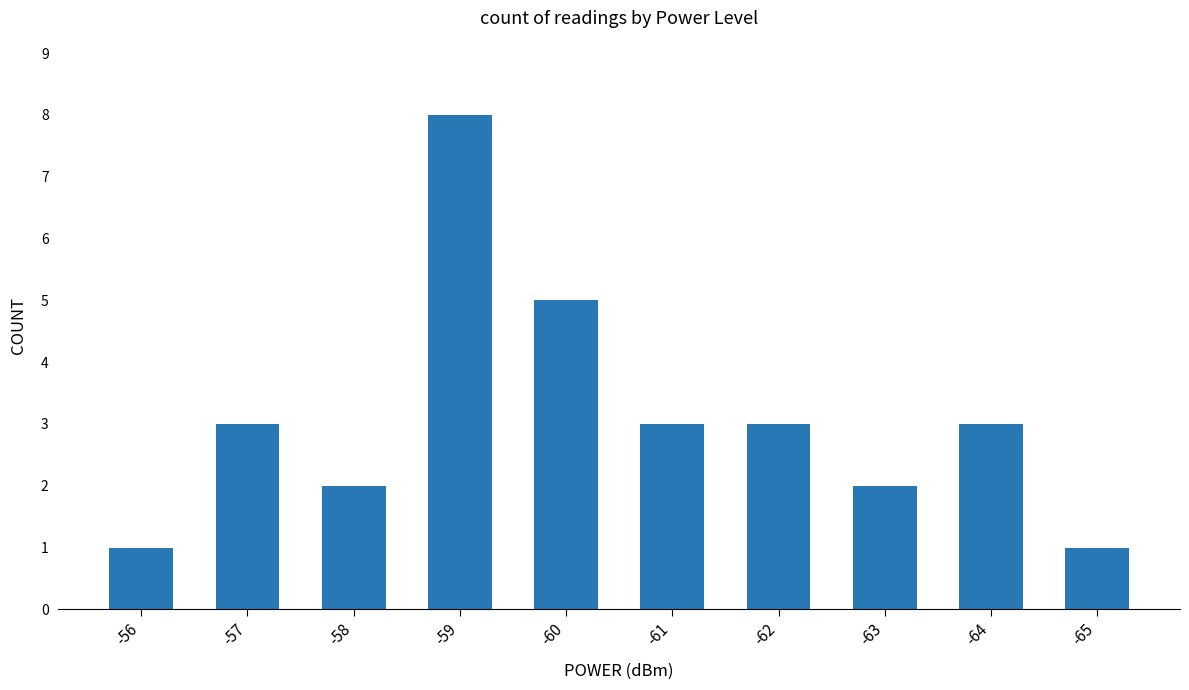

Between -59 and -64, which is larger?

-59